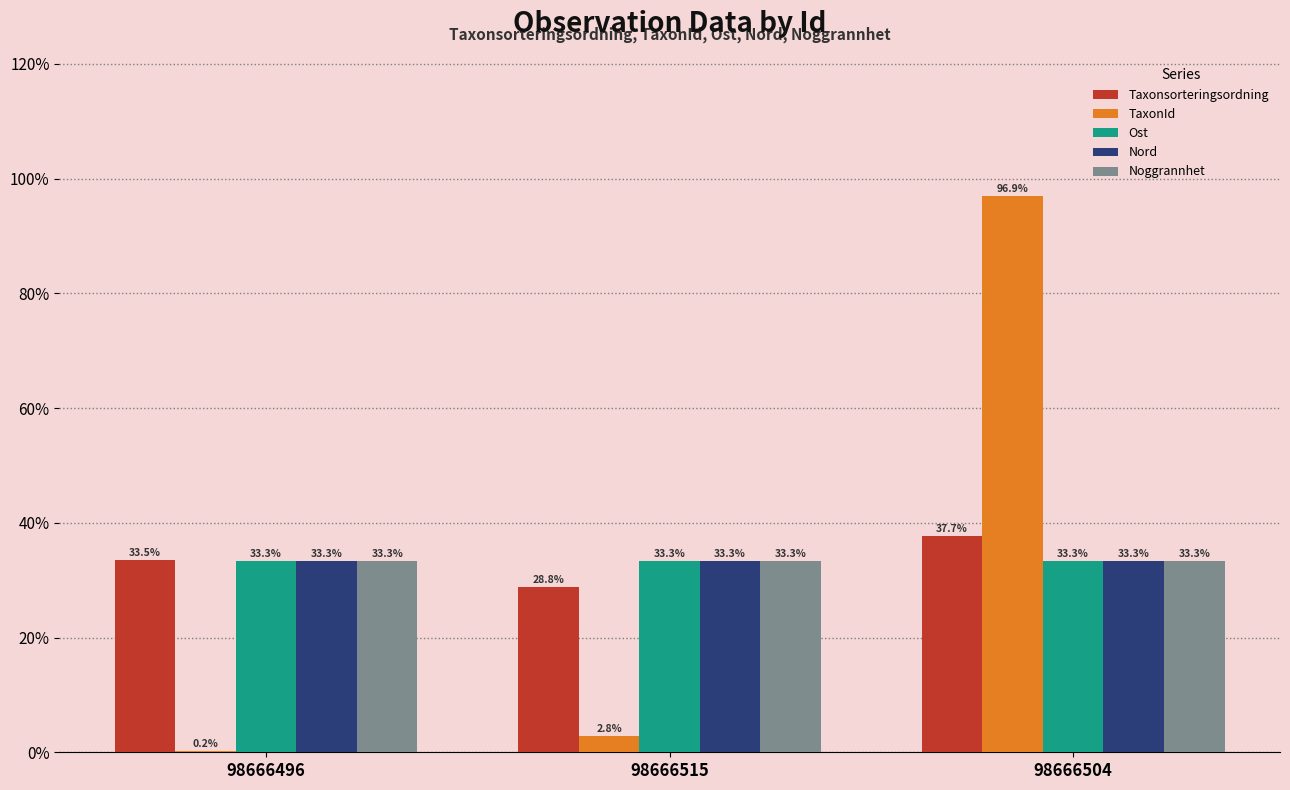

The Ost series shows 33.3 at 98666504. True or false?

True